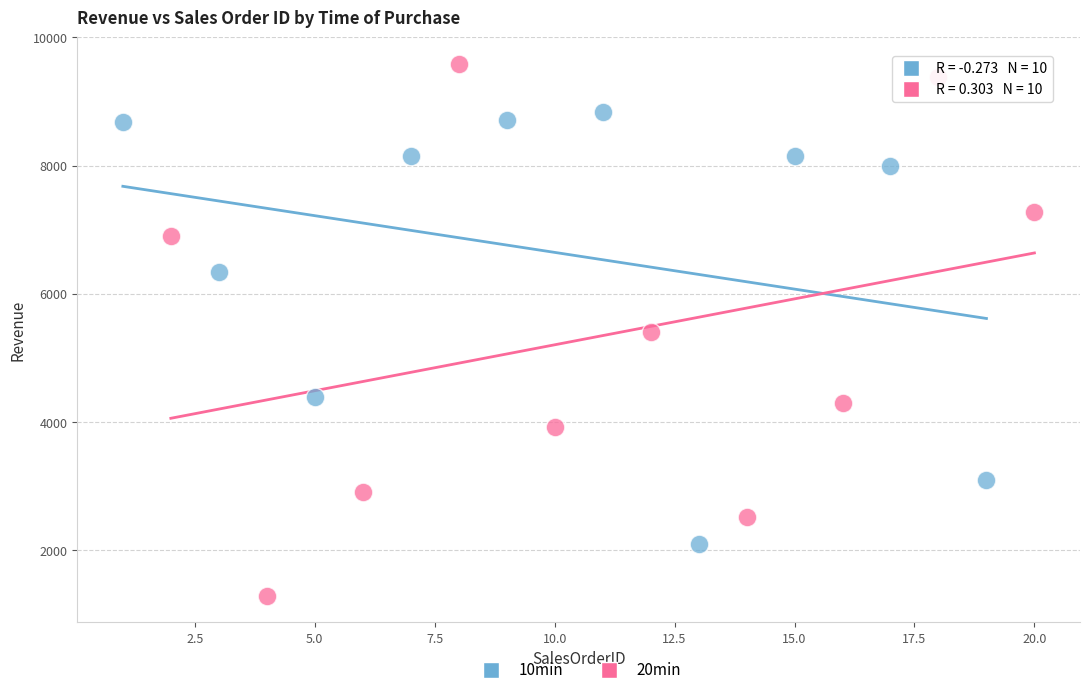

Which series has the widest spread of Y values?

20min